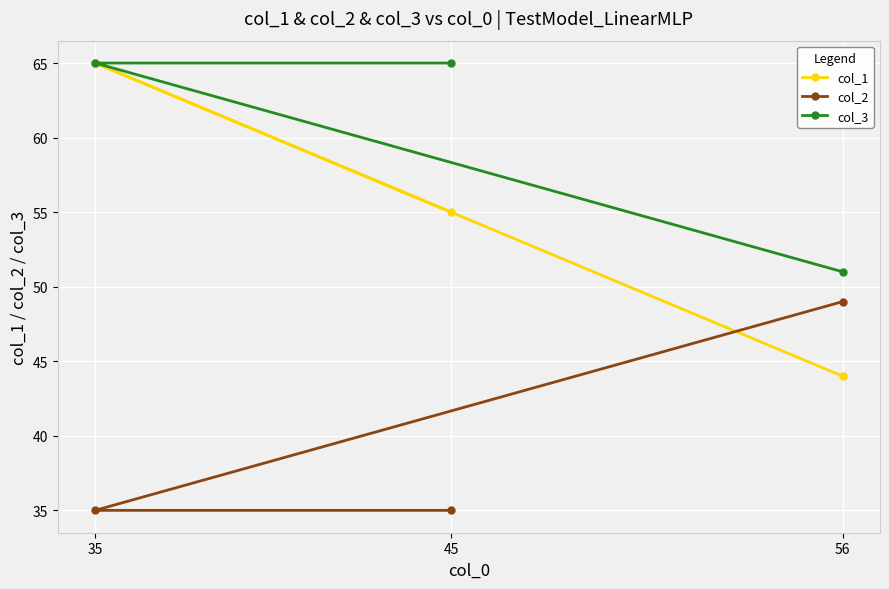

At which category is the sum across all series the highest?

35